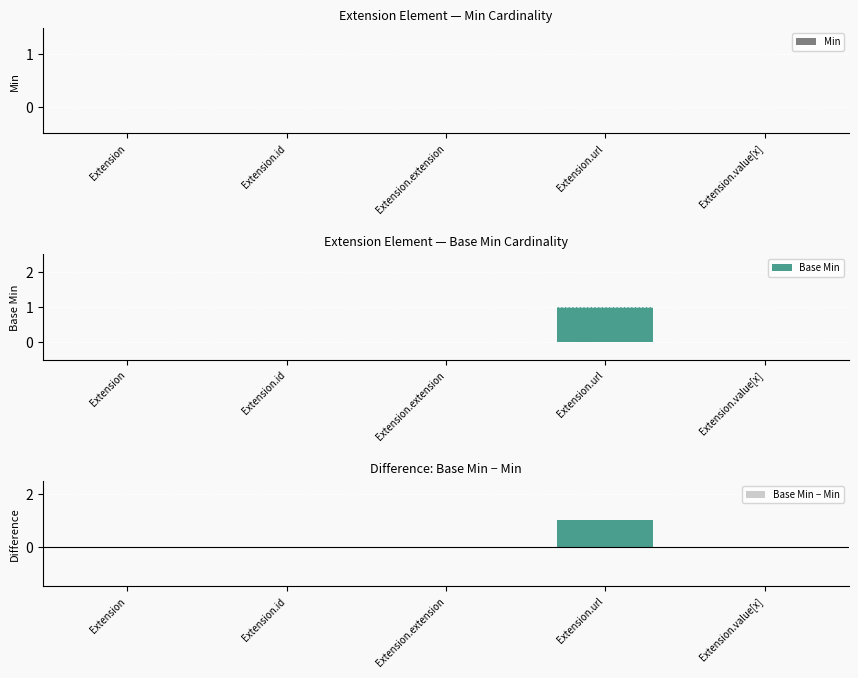

The Base Min series shows 0 at Extension. True or false?

True